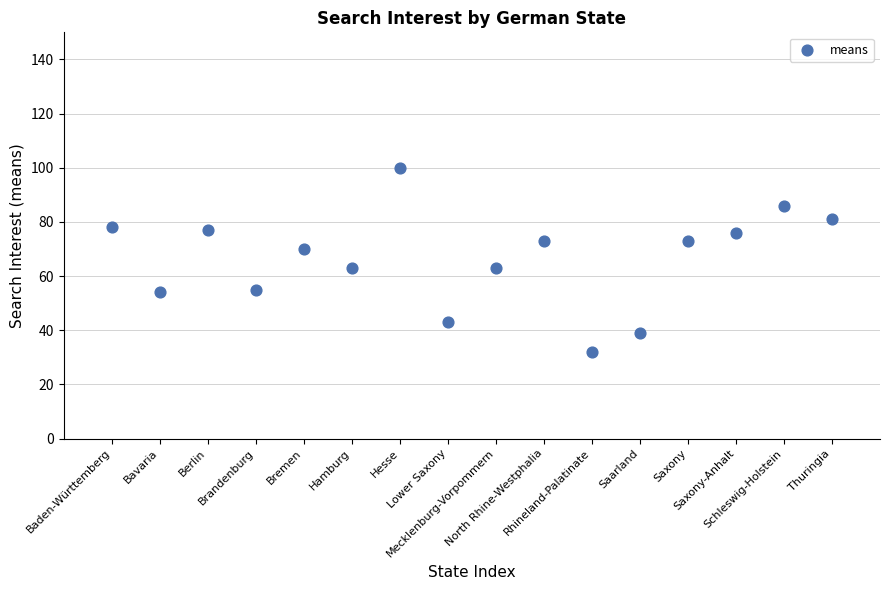

What is the range of Y values (max minus min)?

68